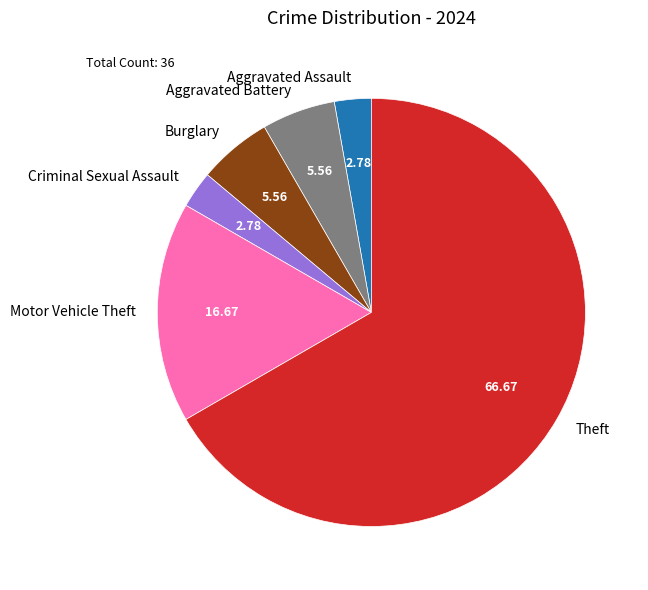

Which has a higher value, Theft or Motor Vehicle Theft?

Theft